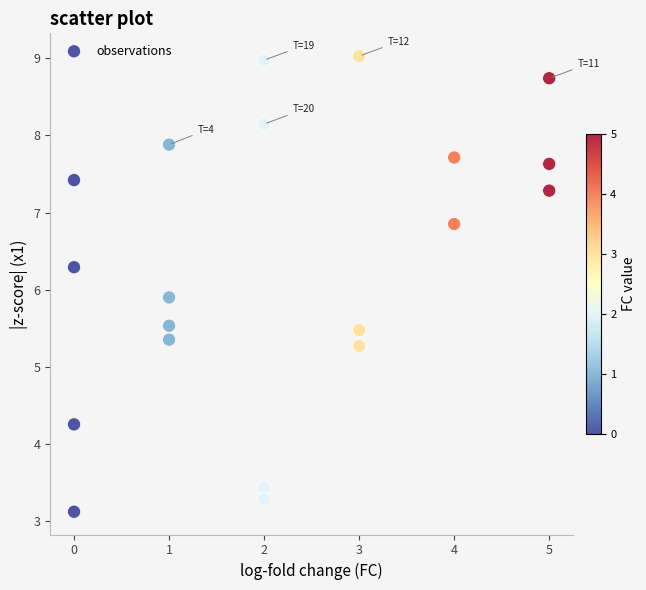

What Y value in the scatter plot is closest to 6?

5.9